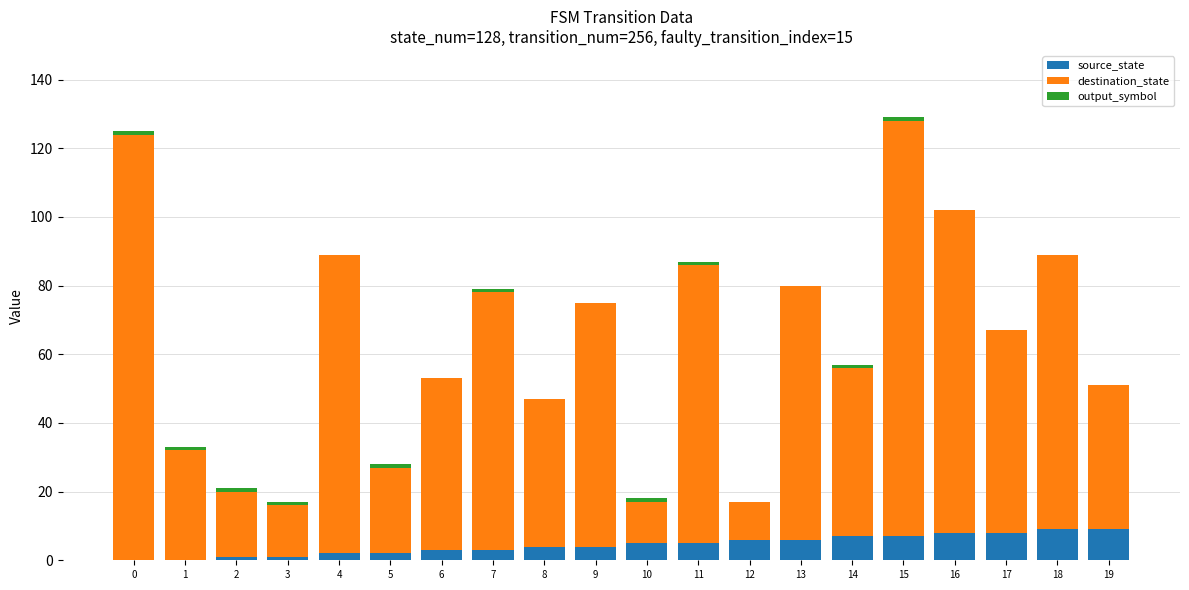

Is it true that source_state equals 3 at 7?

True